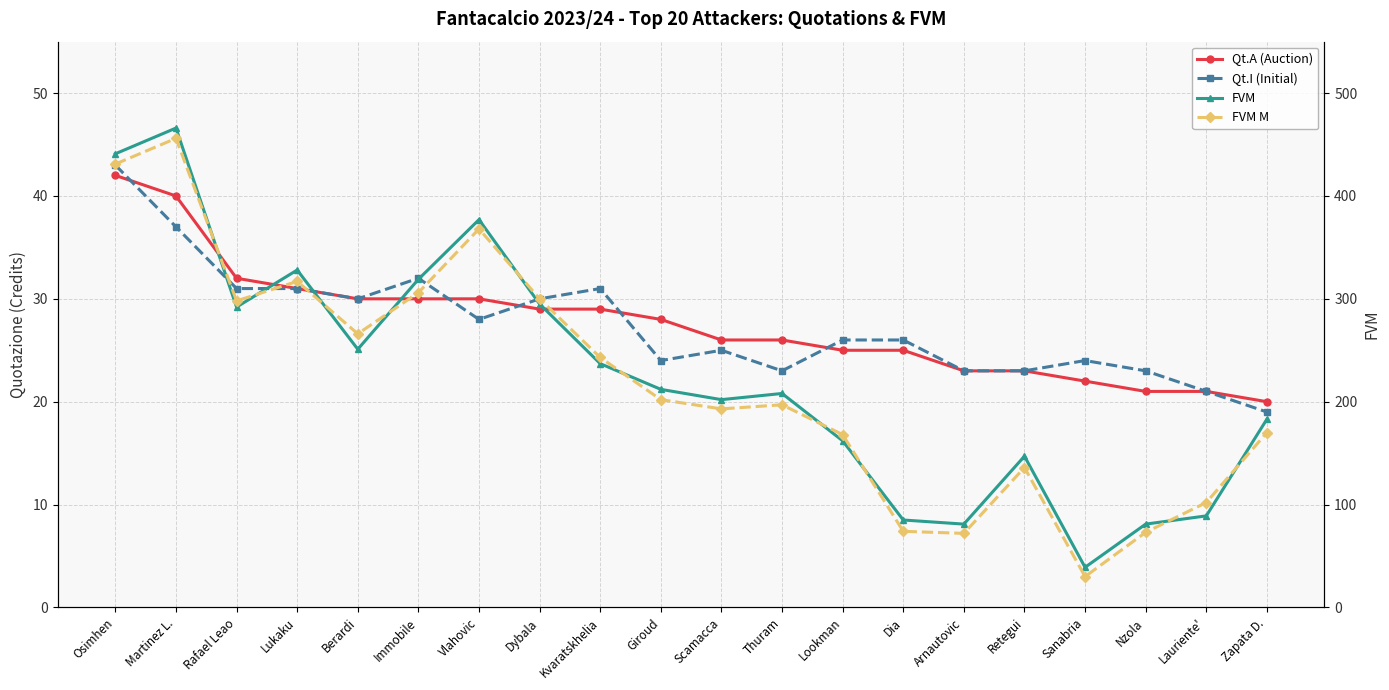

List the labels in order of FVM value, smallest first.

Sanabria, Arnautovic, Nzola, Dia, Lauriente', Retegui, Lookman, Zapata D., Scamacca, Thuram, Giroud, Kvaratskhelia, Berardi, Rafael Leao, Dybala, Immobile, Lukaku, Vlahovic, Osimhen, Martinez L.